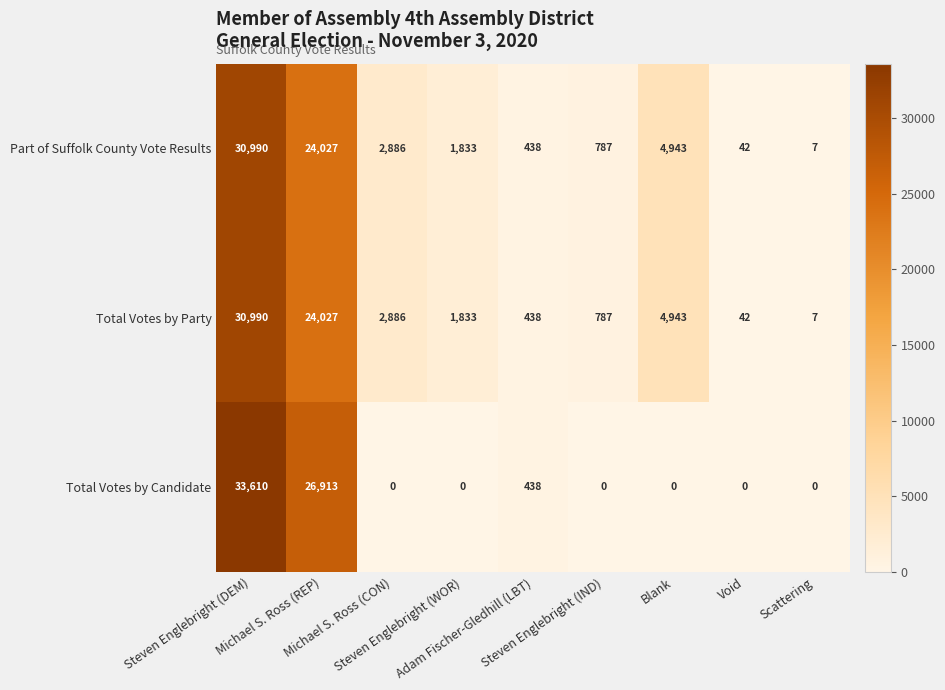

How many data points does each series have?

9